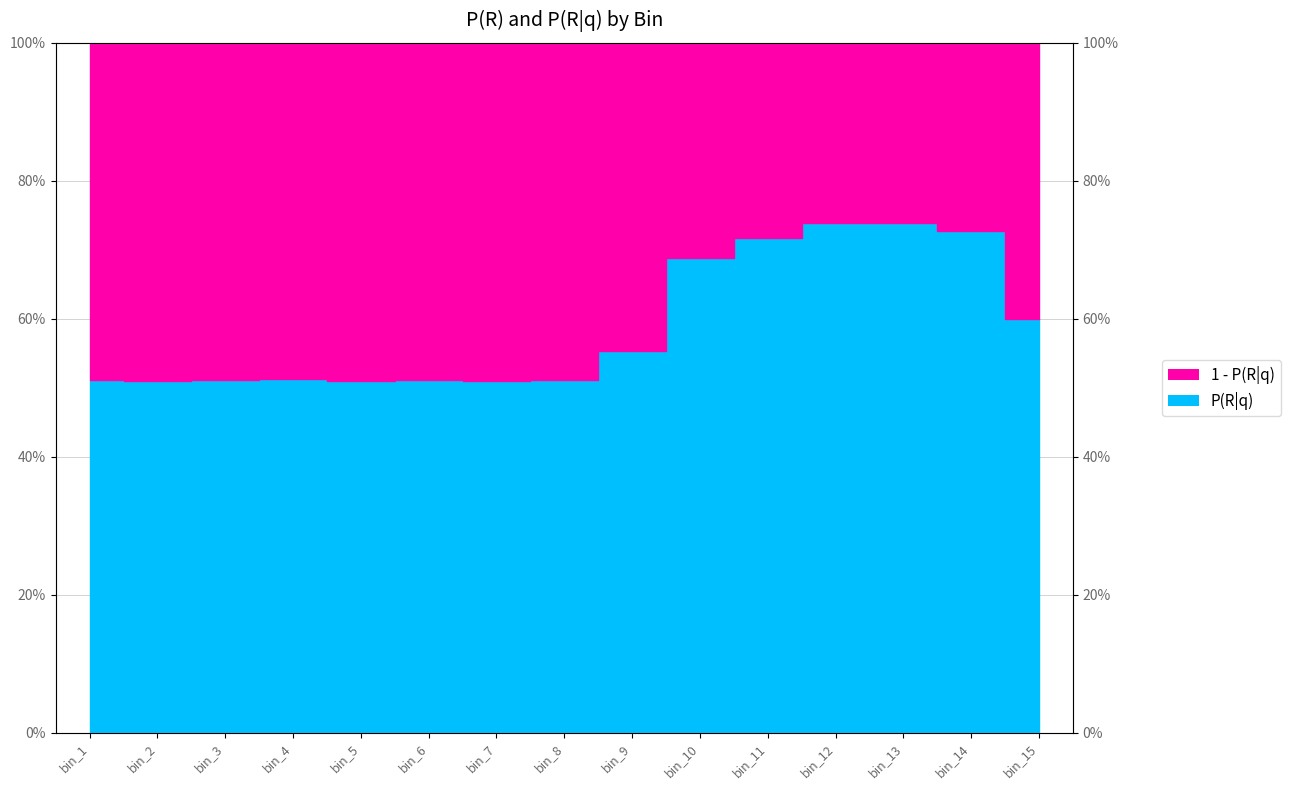

What is the difference between the maximum and minimum values?

0.2